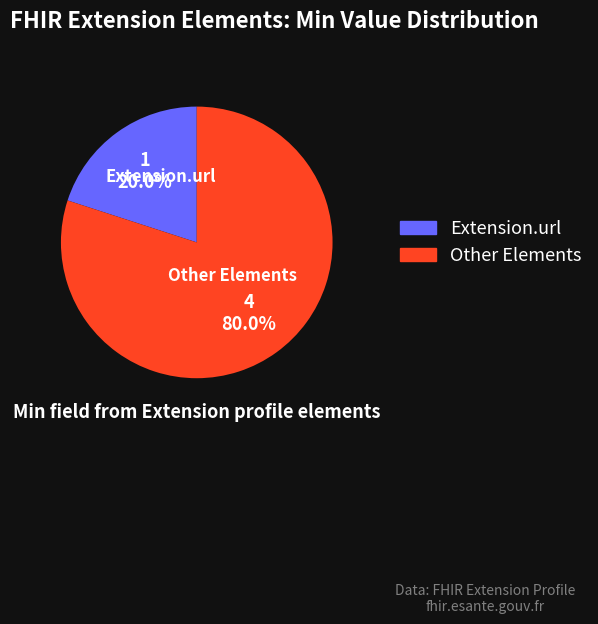

Is Extension.url the majority of the pie?

No